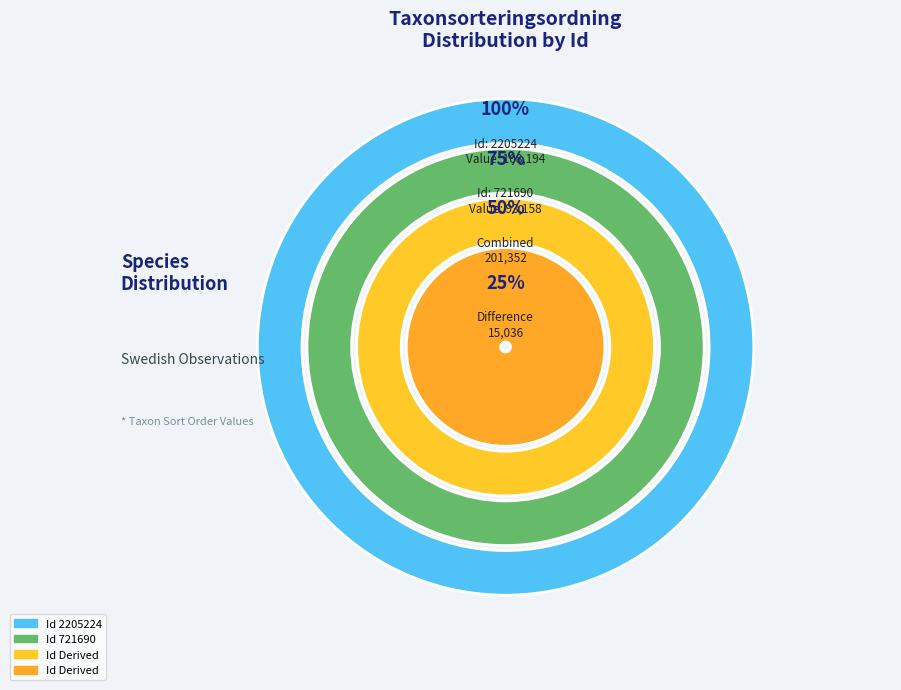

Does any single category account for the majority?

Yes